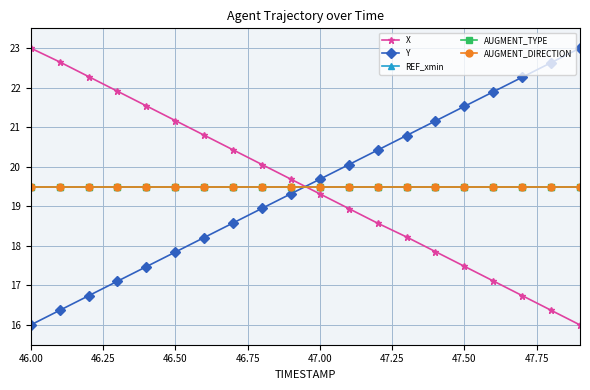

What is the value of the AUGMENT_DIRECTION point at the 9th from the left?

19.5